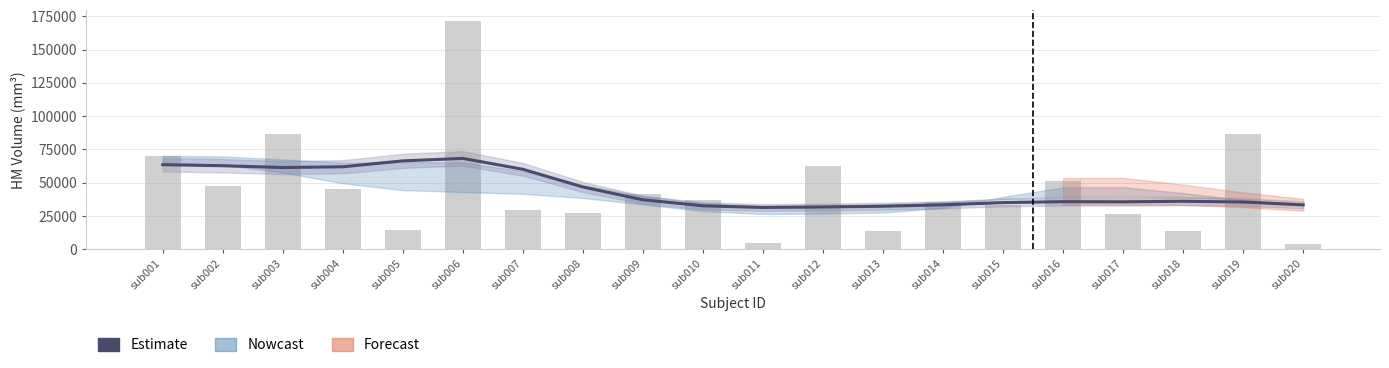

Between sub008 and sub017, which series saw the biggest shift?

Estimate